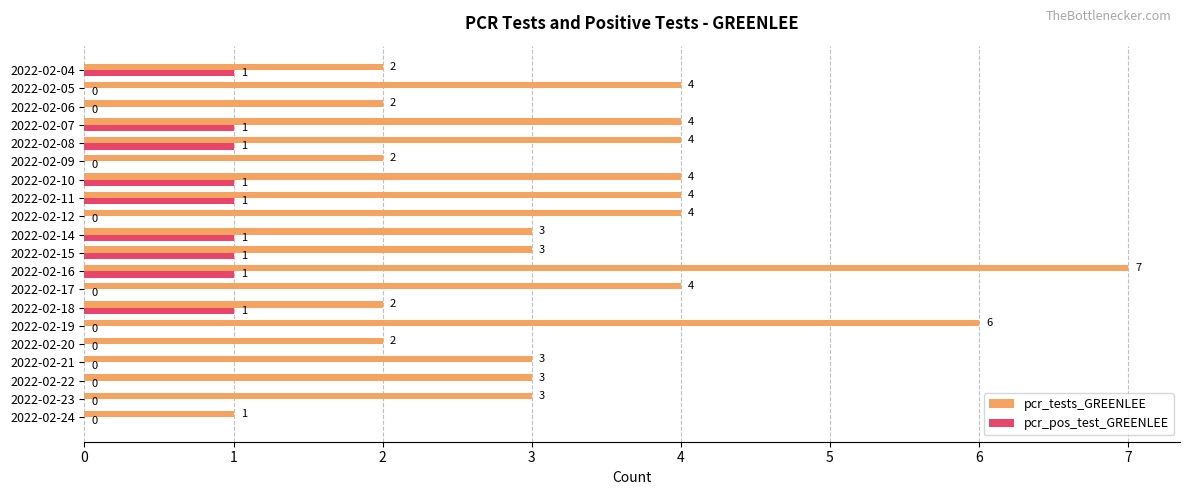

What is the sum of all pcr_tests_GREENLEE values?

67